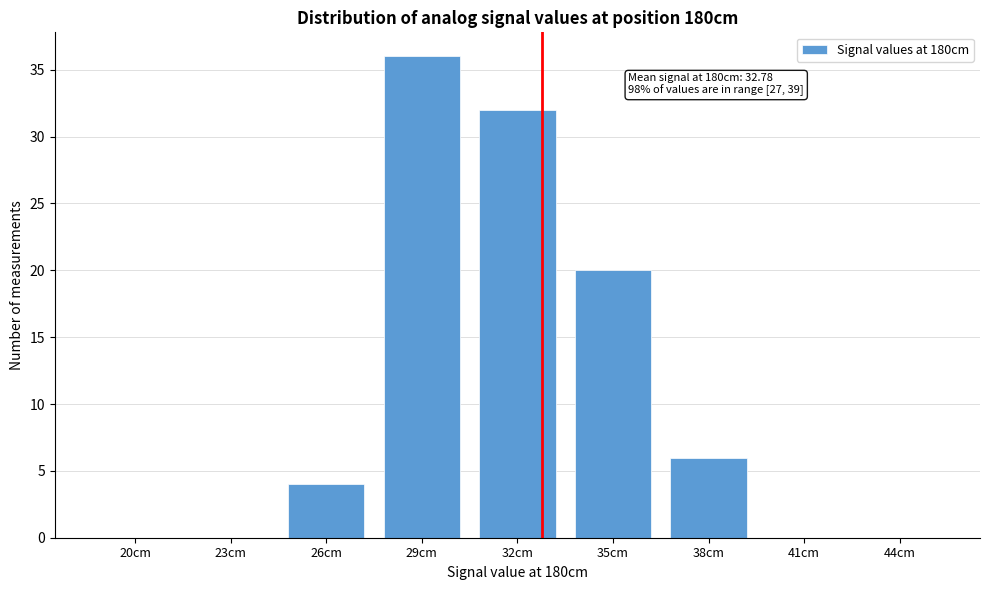

Reading left to right, what are all the values shown in this chart?

20cm=0	23cm=0	26cm=4	29cm=36	32cm=32	35cm=20	38cm=6	41cm=0	44cm=0